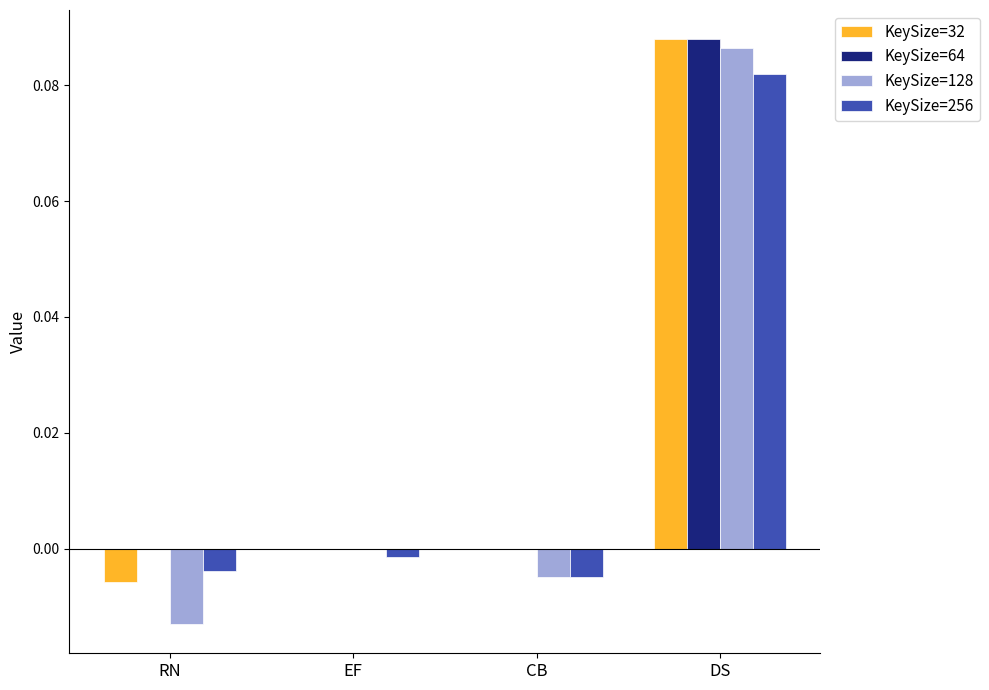

At which category is the sum across all series the highest?

DS